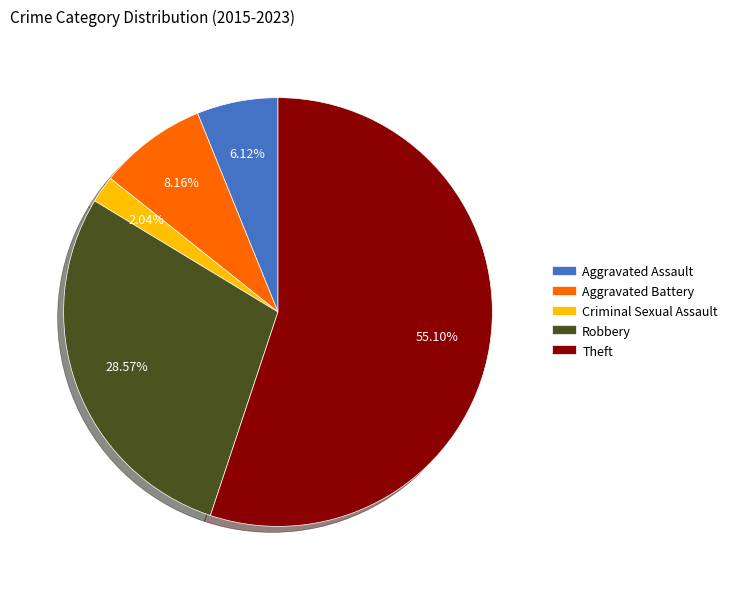

To the nearest percent, what portion does Aggravated Battery represent?

8%